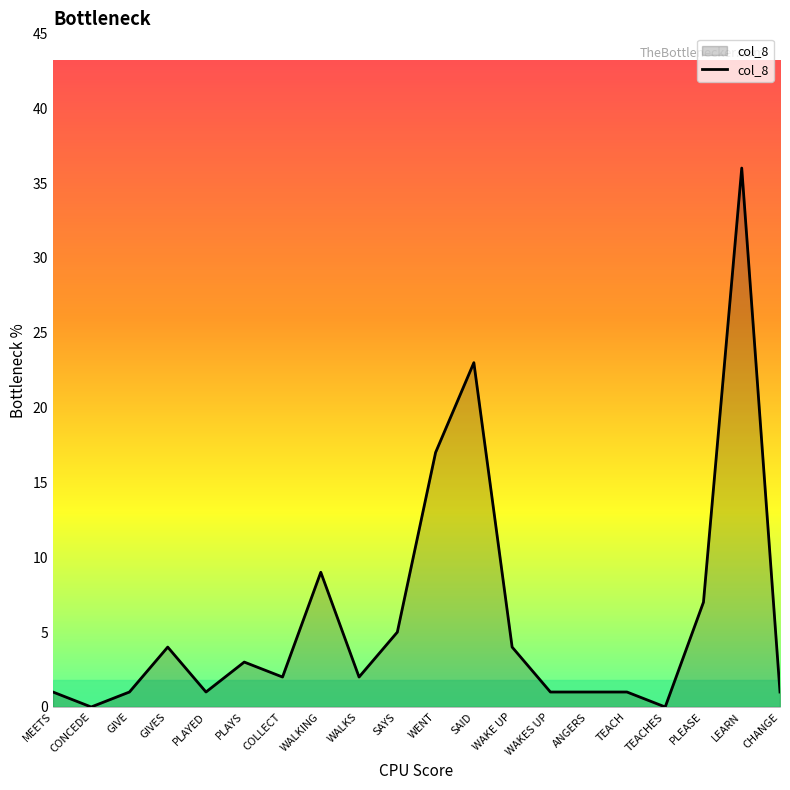

True or false: the data shows 5 at SAYS.

True